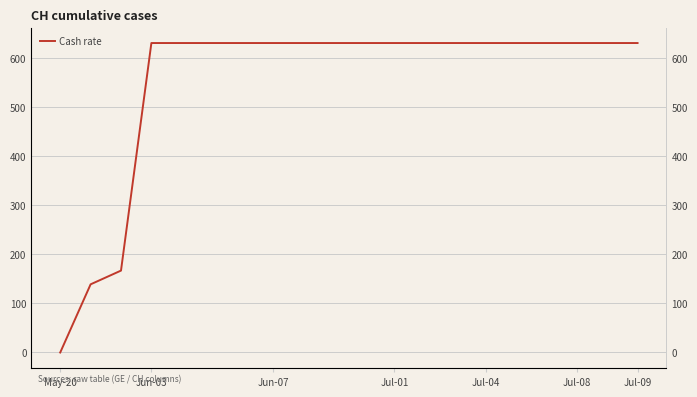

True or false: there are more than 1 points higher than both neighbors.

False